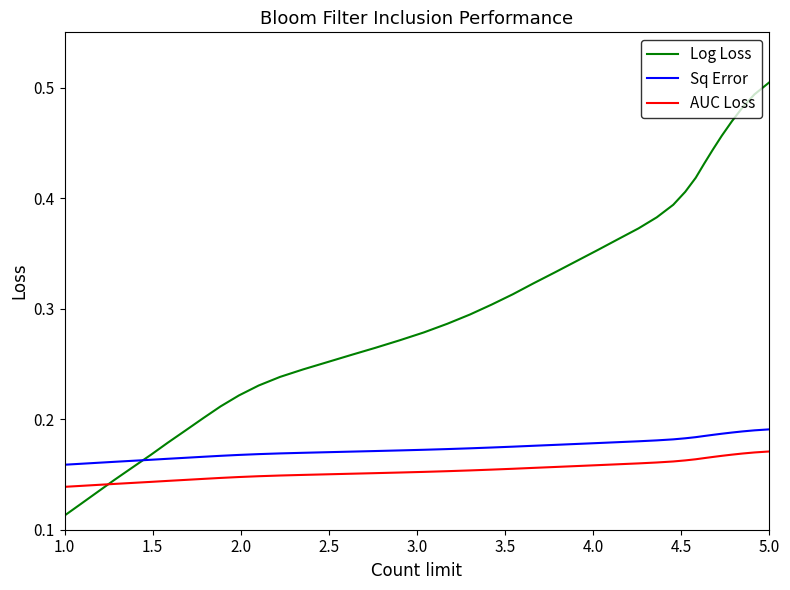

Rank the series by their maximum value, from lowest to highest.

AUC Loss, Sq Error, Log Loss